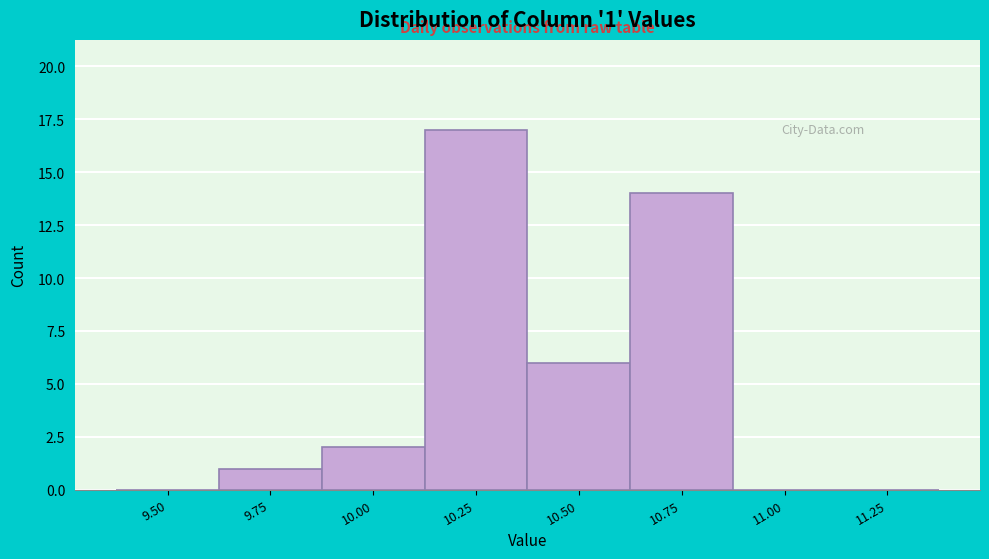

Reading right to left, list all the values displayed in this chart.

11.25=0	11.00=0	10.75=14	10.50=6	10.25=17	10.00=2	9.75=1	9.50=0